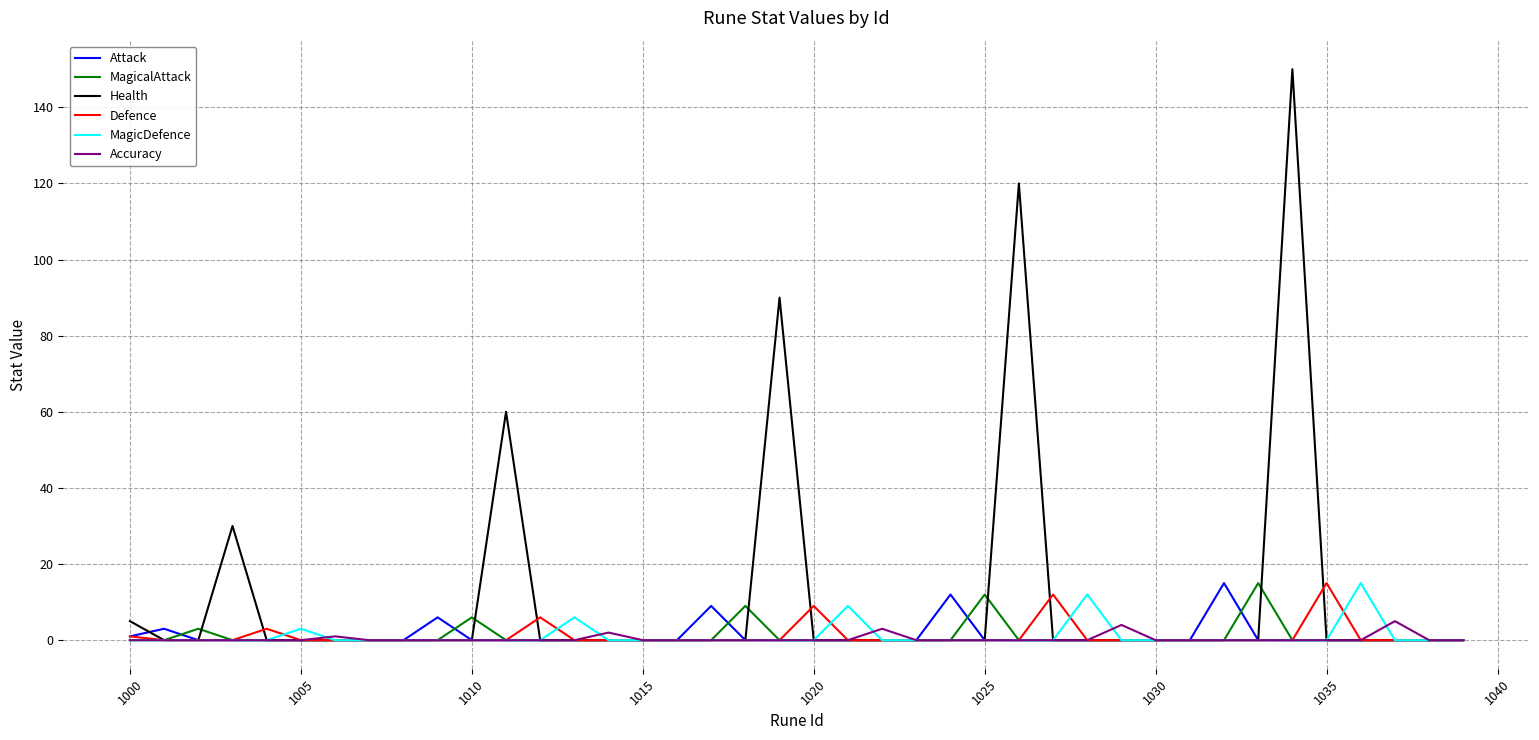

Which series has the widest spread of values?

Health